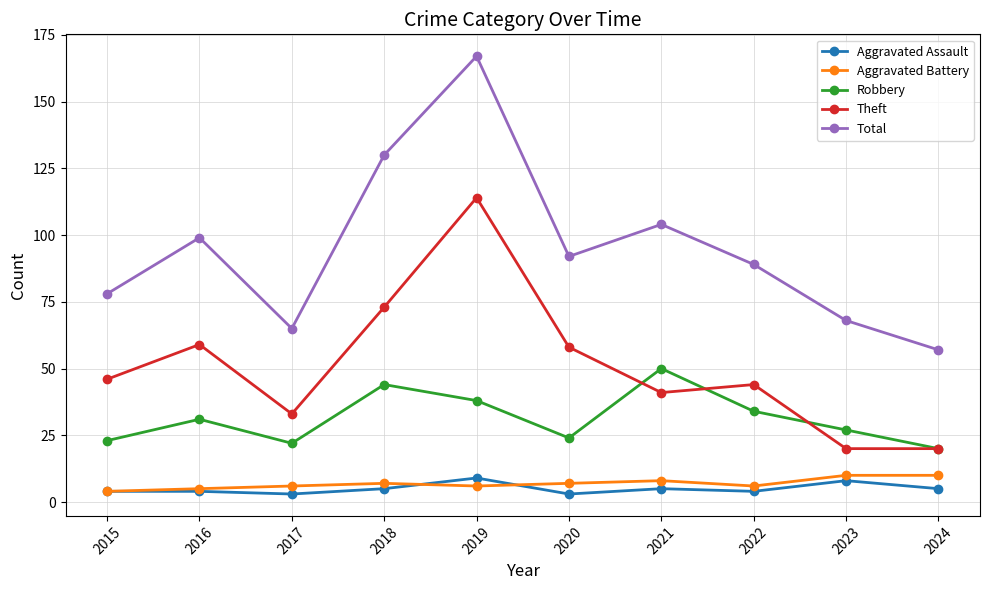

What is the approximate value of Aggravated Assault at 2016?

4